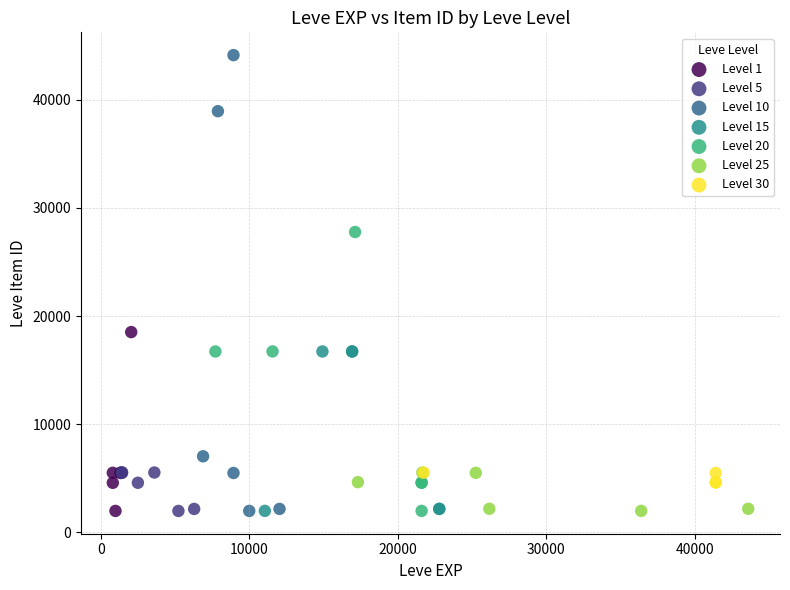

What are all the series names shown in the legend?

Level 1, Level 5, Level 10, Level 15, Level 20, Level 25, Level 30